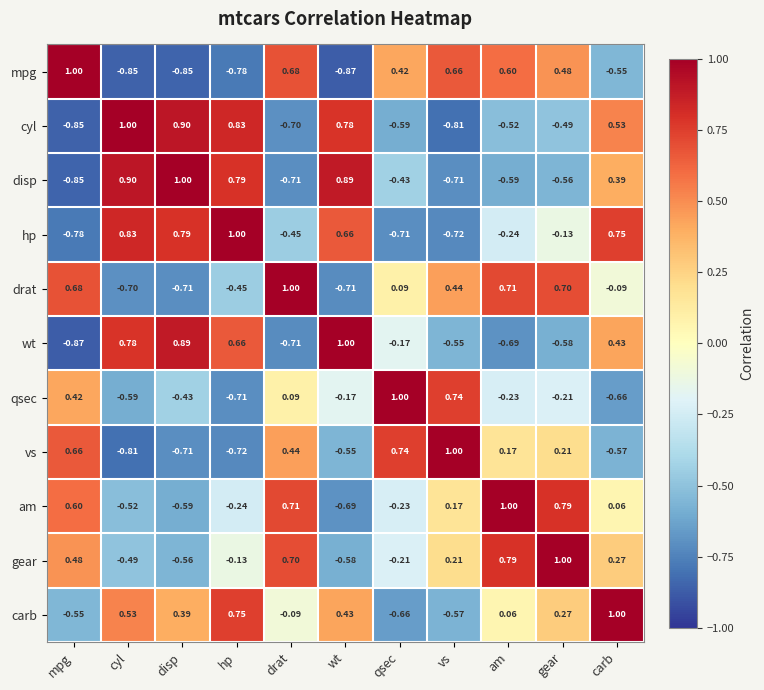

How many data points does each series have?

11